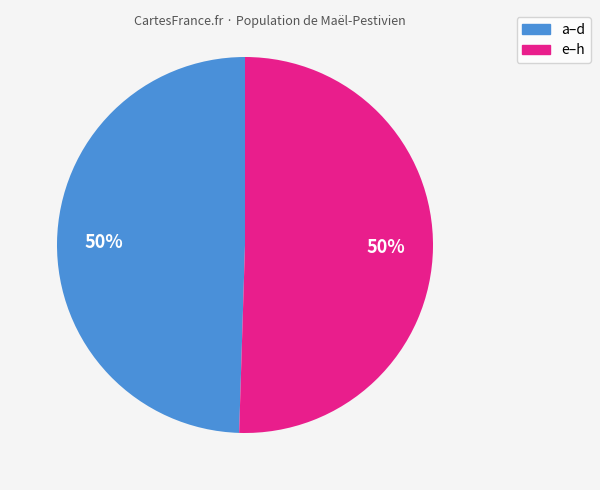

How many slices are in this pie chart?

2